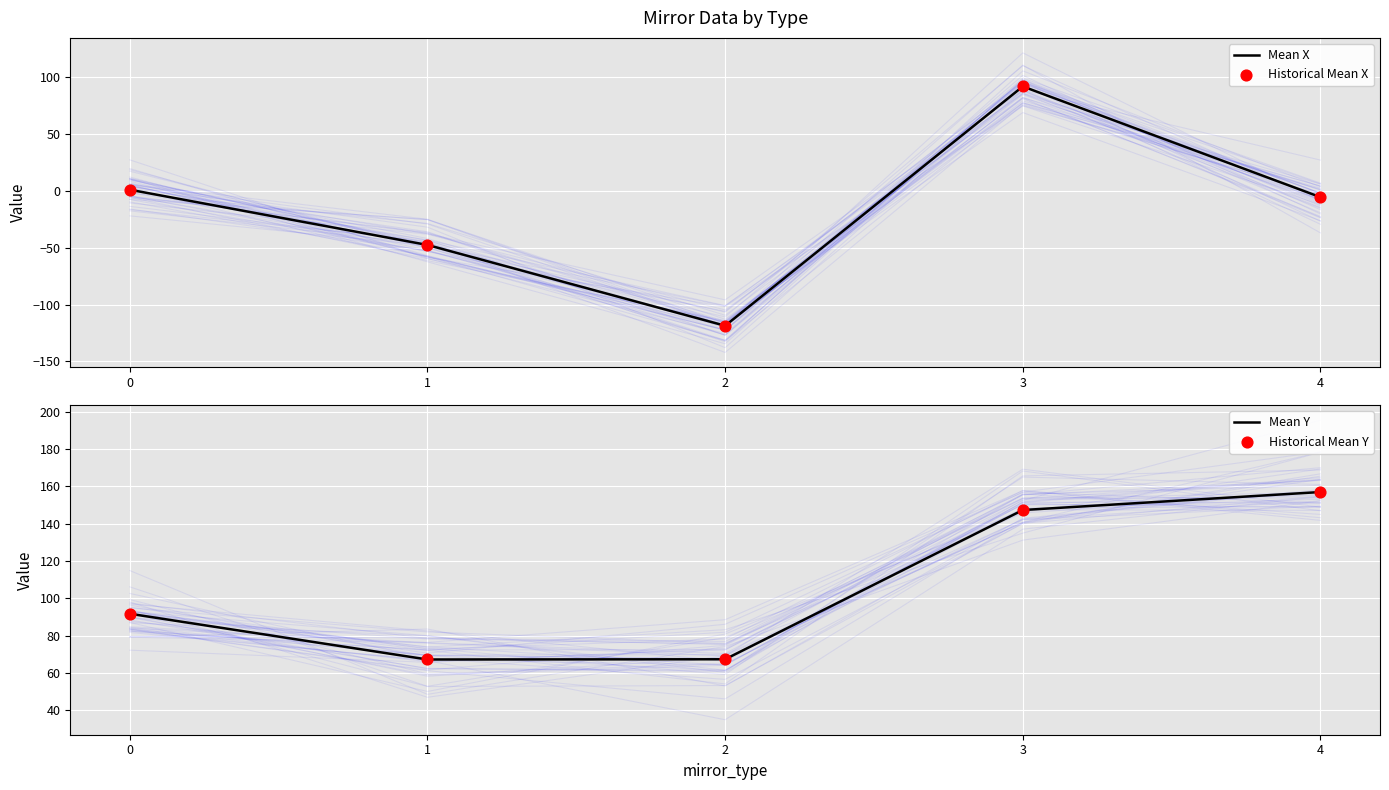

What are all the series names shown in the legend?

Mean X, Historical Mean X, Mean Y, Historical Mean Y